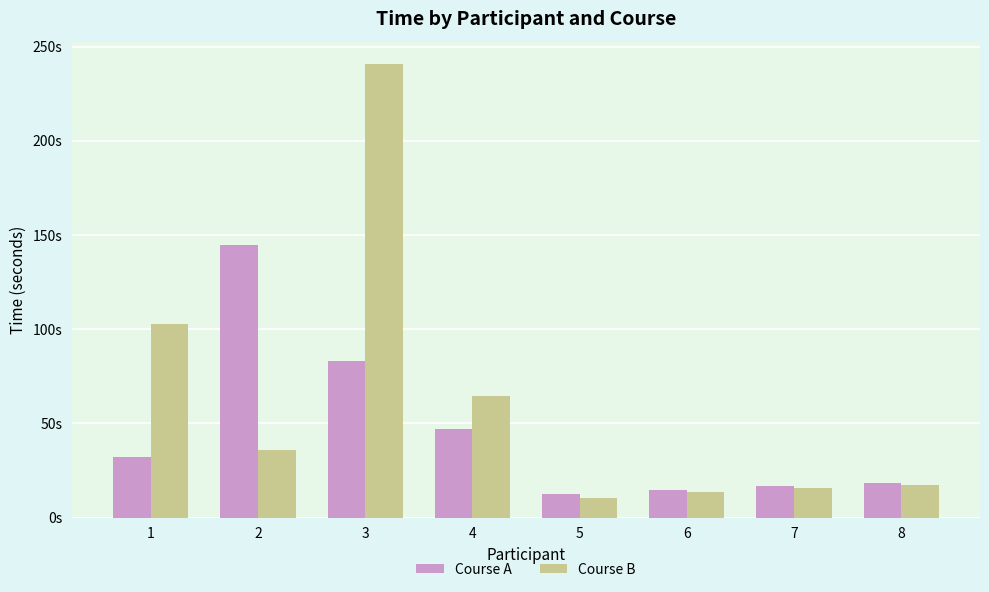

What are all the series names shown in the legend?

Course A, Course B